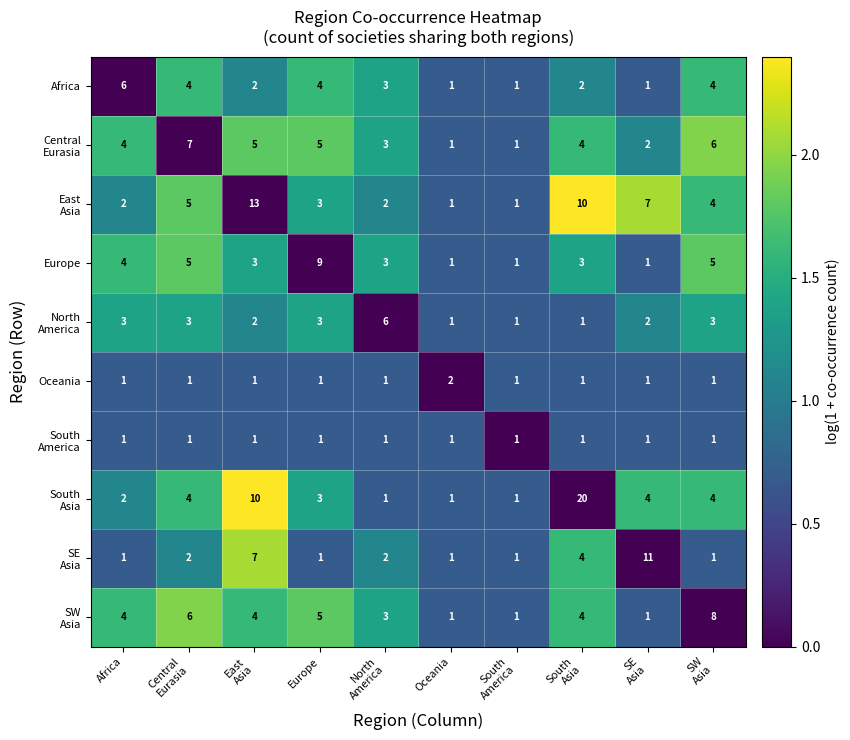

At which label does North America first exceed 1?

Africa